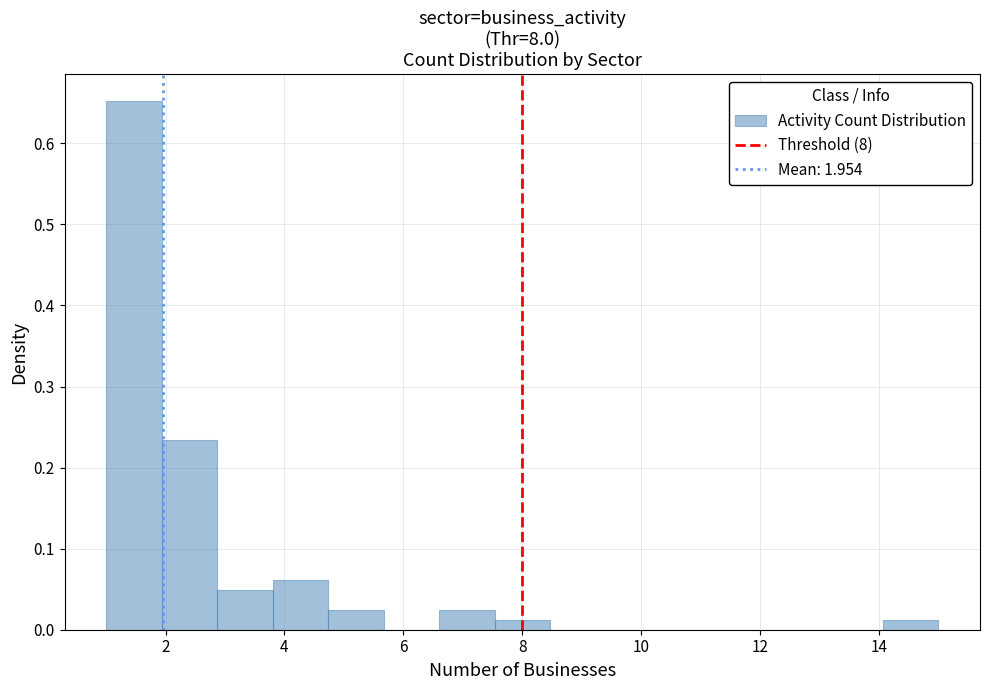

How tall is the bar that spans 1.0 to 2.0 on the x-axis? Neither the bar edges nor the heights are printed on the chart, so give them approximately, as read against the axes.

0.65